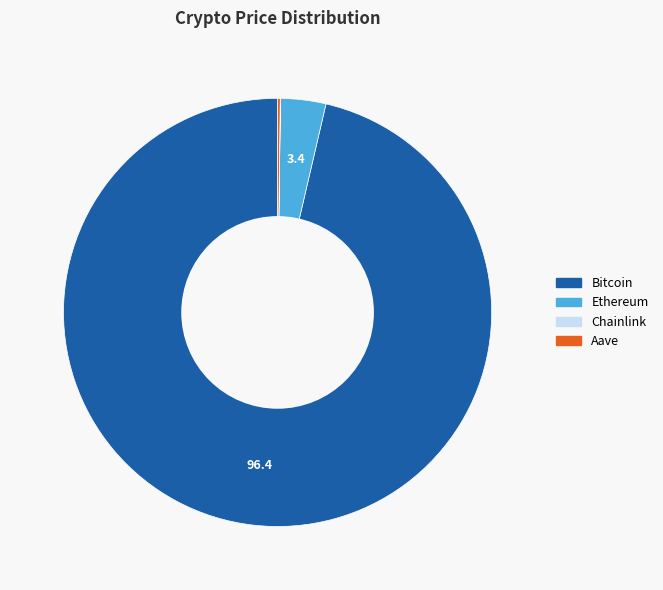

What is the largest slice in the pie chart?

Bitcoin